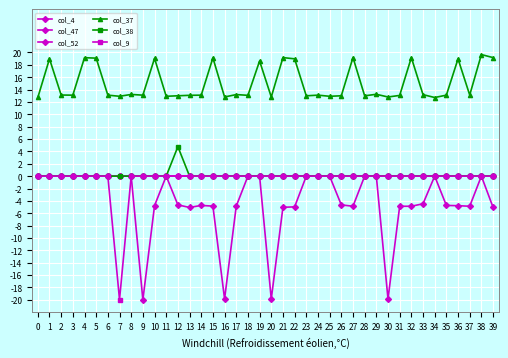

List the series in order of their peak value, highest first.

col_37, col_38, col_4, col_47, col_52, col_9